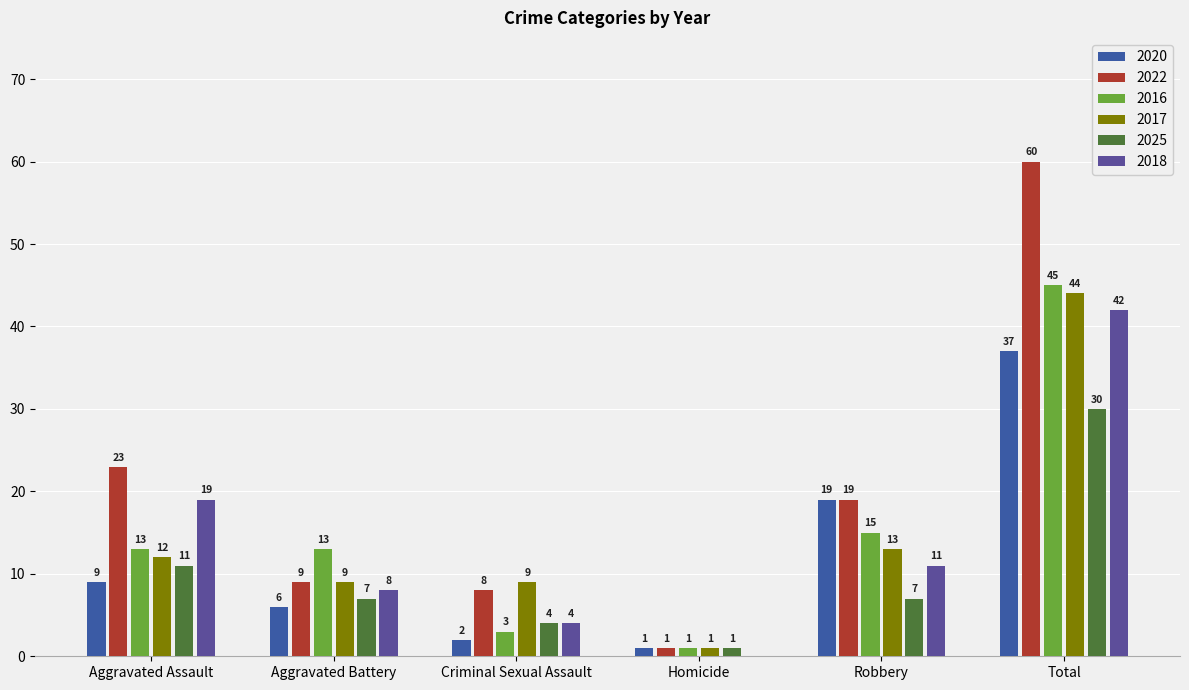

What are all the series names shown in the legend?

2020, 2022, 2016, 2017, 2025, 2018